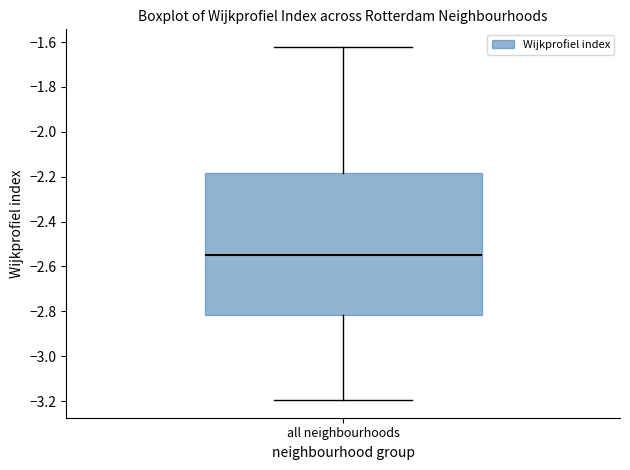

Where is the upper edge of the box for all neighbourhoods on the y-axis? The values are not printed on the chart, so give them approximately, as read against the axis.

-2.18